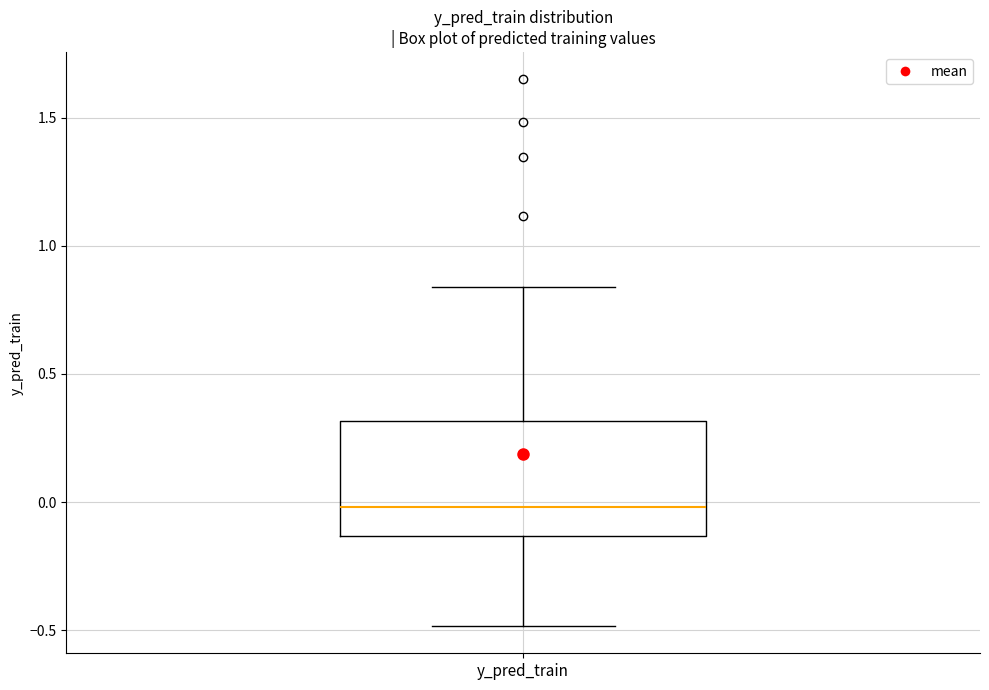

Where is the upper edge of the box for y_pred_train on the y-axis? The values are not printed on the chart, so give them approximately, as read against the axis.

0.30